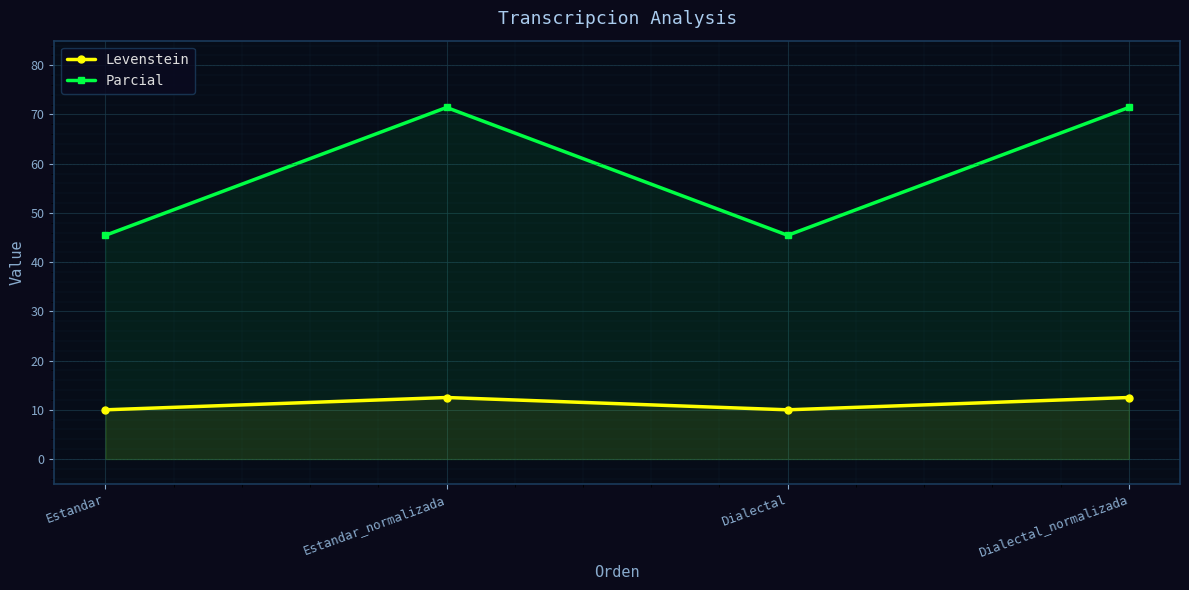

Reading left to right, extract all data points from this chart.

Levenstein: Estandar=10.0	Estandar_normalizada=12.5	Dialectal=10.0	Dialectal_normalizada=12.5
Parcial: Estandar=45.5	Estandar_normalizada=71.4	Dialectal=45.5	Dialectal_normalizada=71.4